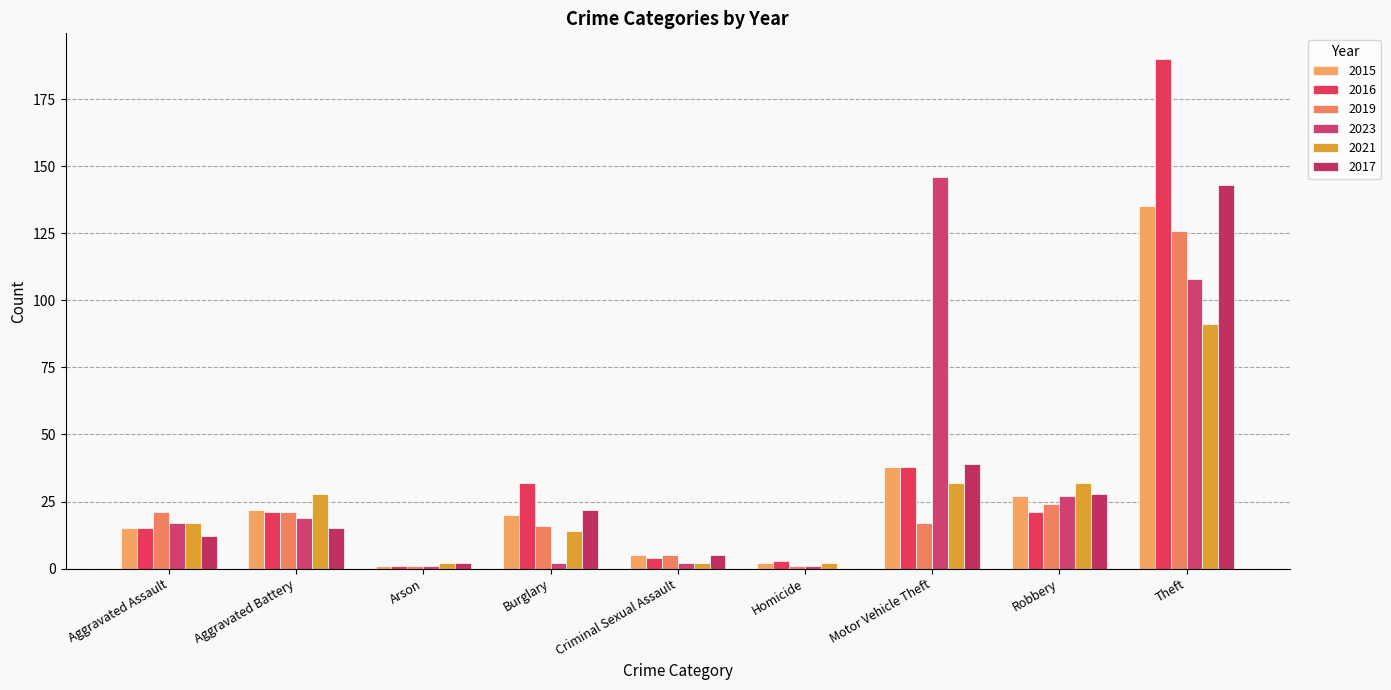

Does the chart contain stacked bars?

No